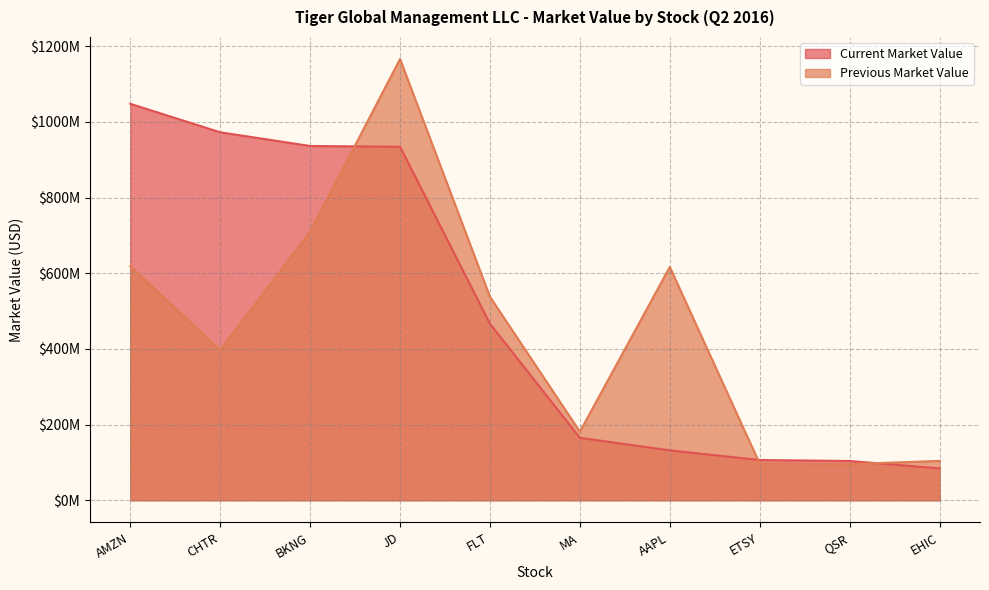

Reading left to right, what are all the values shown in this chart?

Current Market Value: 1047759000	972496000	936308000	934227000	466550000	165048000	131909000	106367000	103842000	84265000
Previous Market Value: 618715000	396961000	710085000	1166134000	537676000	181324000	616584000	96495000	95522000	104102000